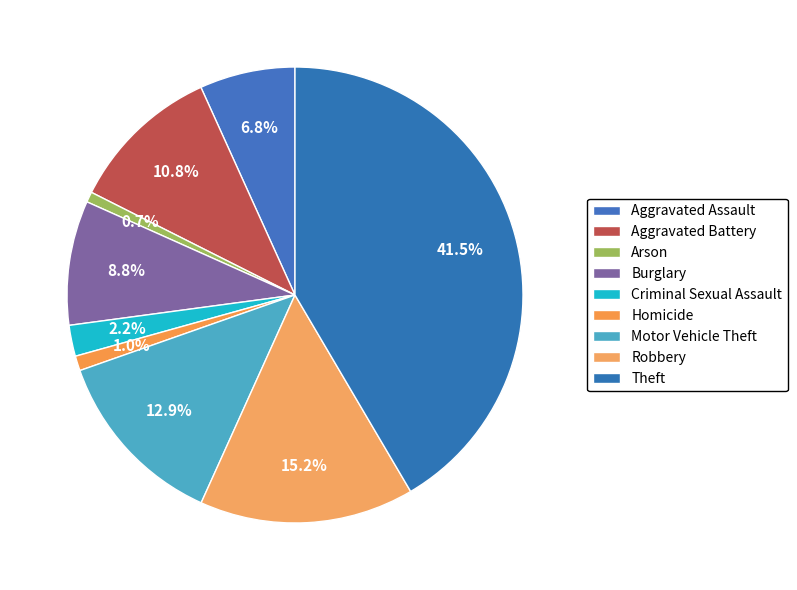

True or false: Theft accounts for 42% of the total.

True